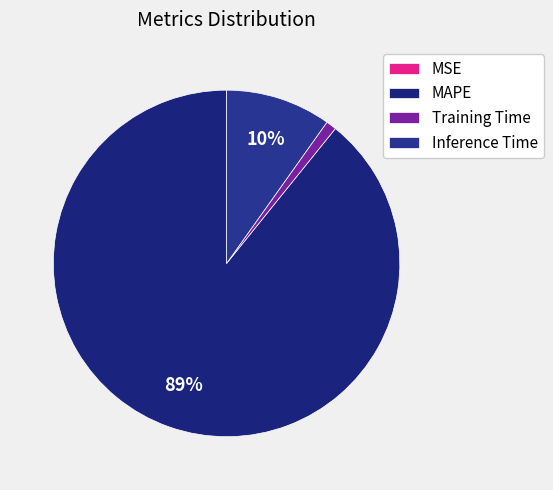

Which slice represents more than half of the pie?

MAPE